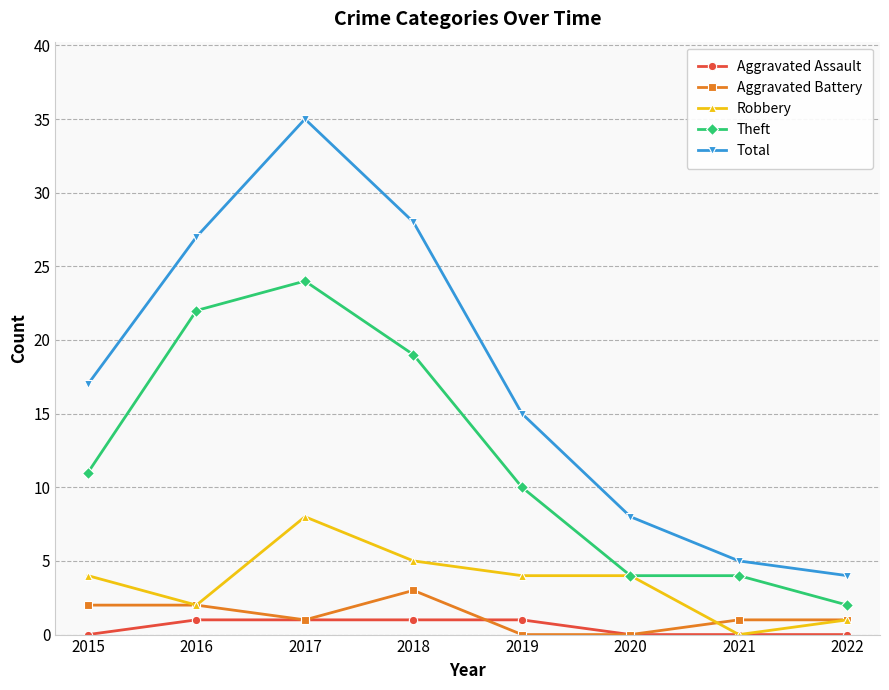

True or false: Theft has more than 2 points higher than both neighbors.

False